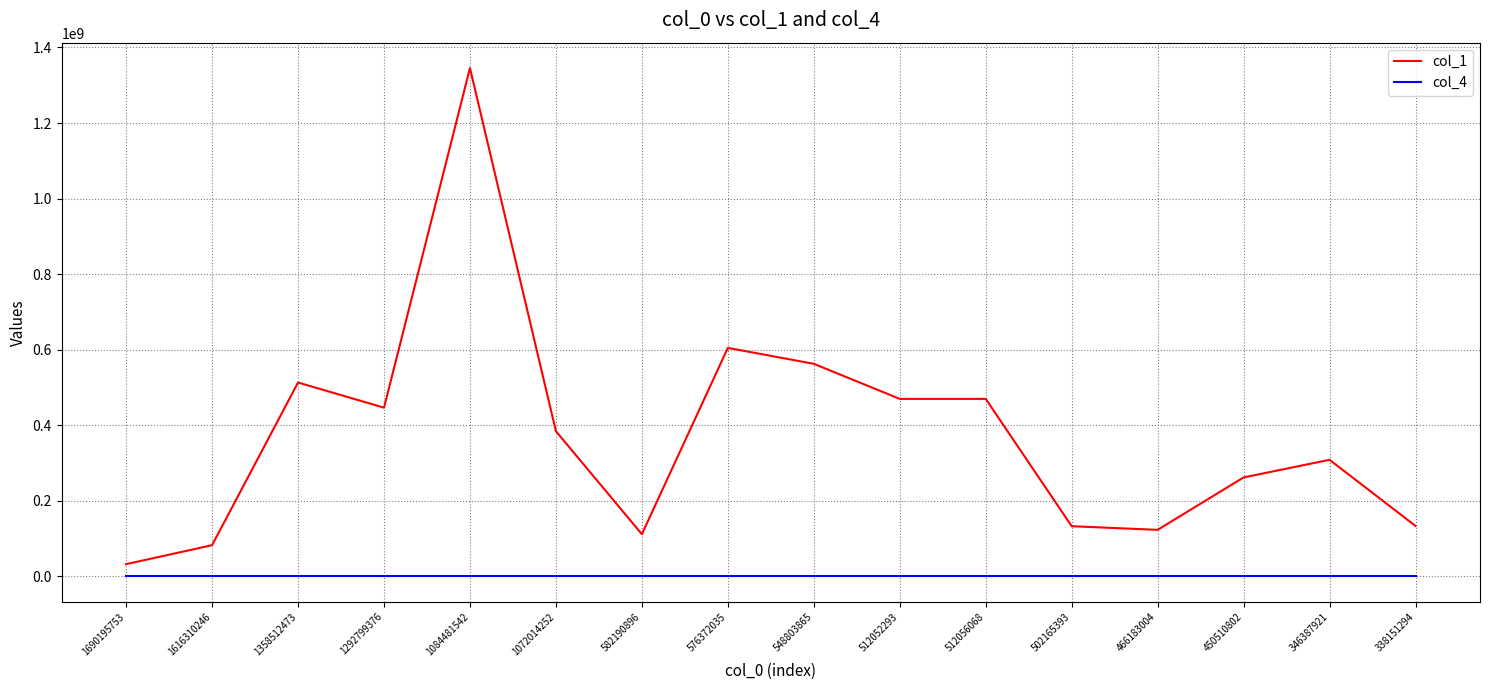

At 1072014252, list the series in order from smallest to largest.

col_4, col_1